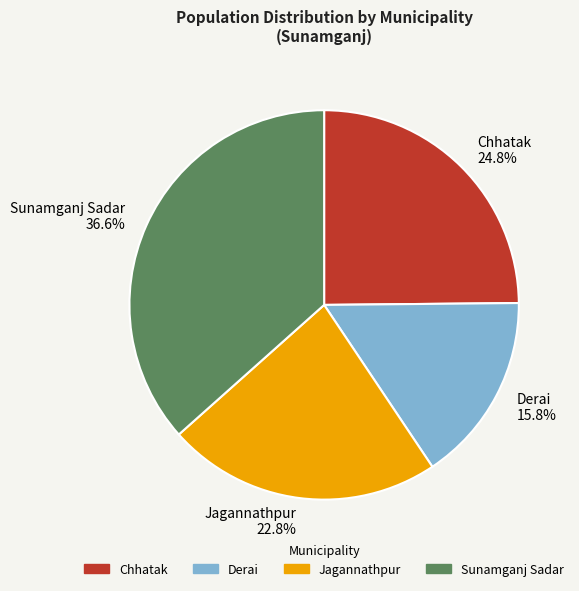

Is Derai the majority of the pie?

No